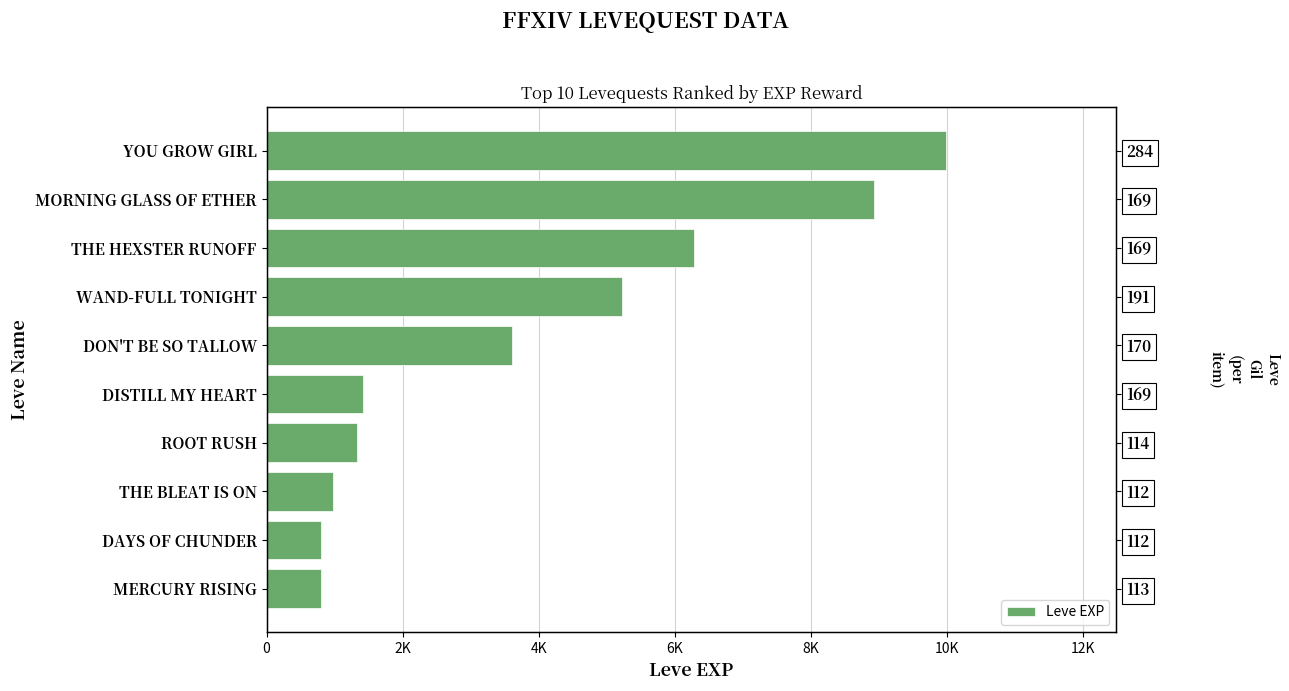

Does the chart contain any negative values?

No